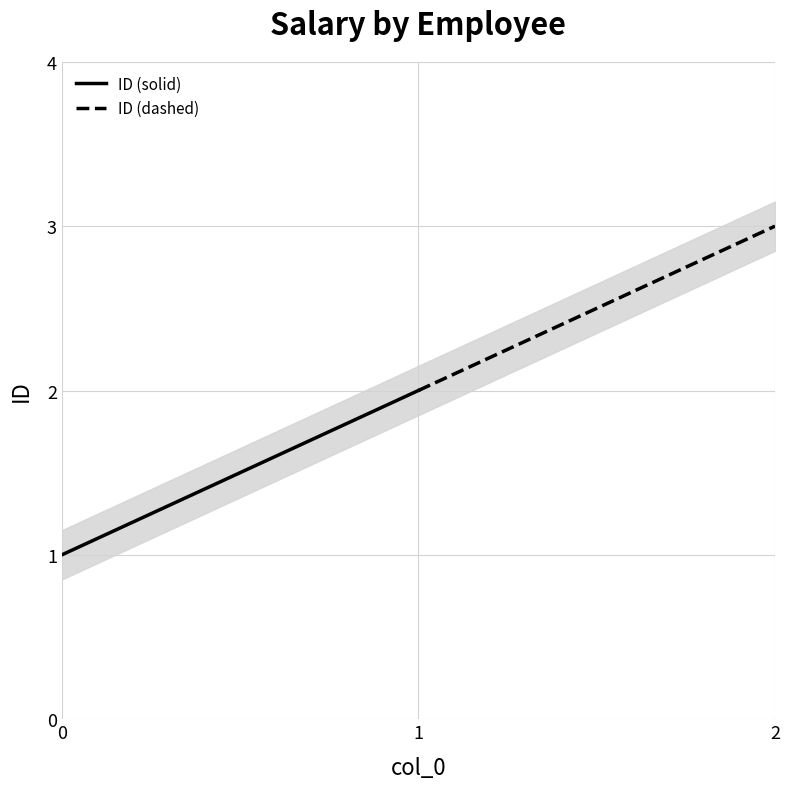

Does the chart have visible grid lines?

Yes